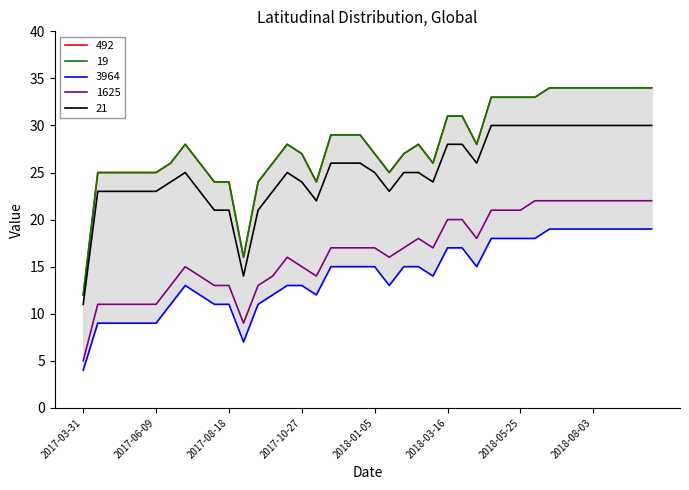

What is the label of the 29th point from the right?

2017-09-01